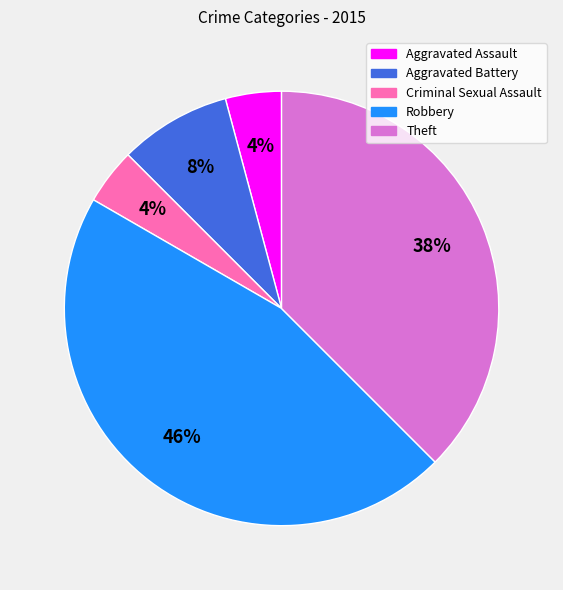

To the nearest percent, what is the difference between the largest and smallest slice percentages?

42%